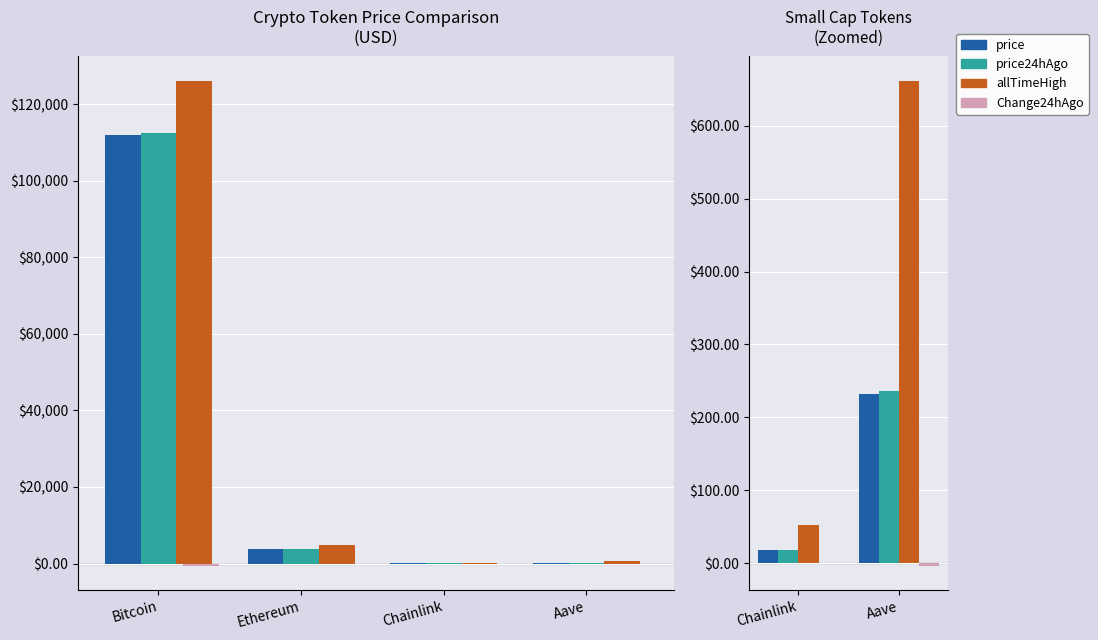

How many series are shown in this chart?

4